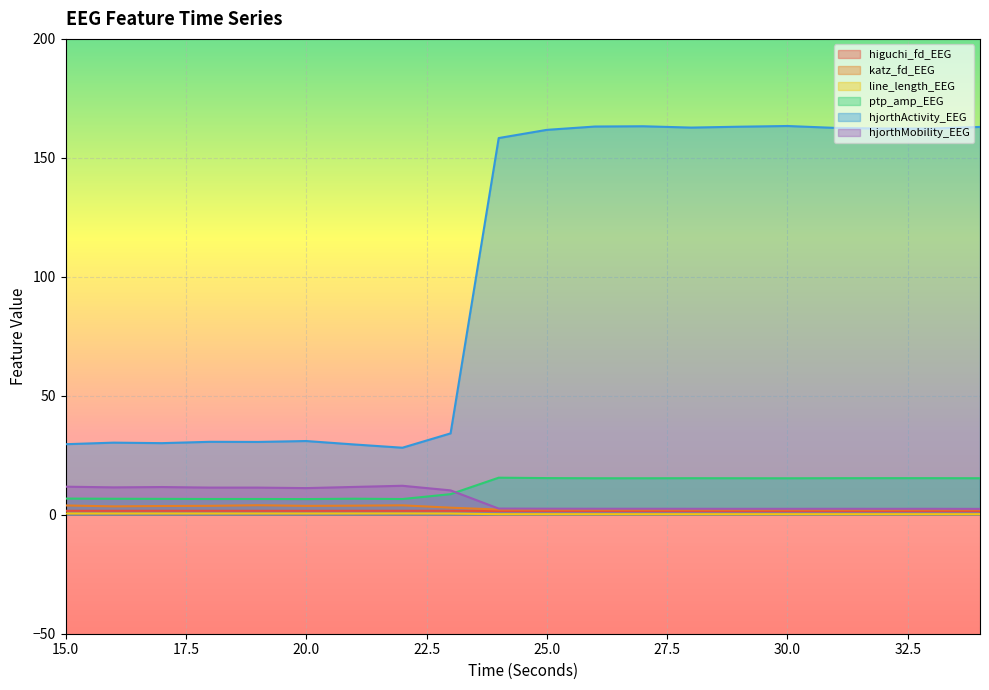

What is the value of the katz_fd_EEG point at the 5th from the left?

4.0